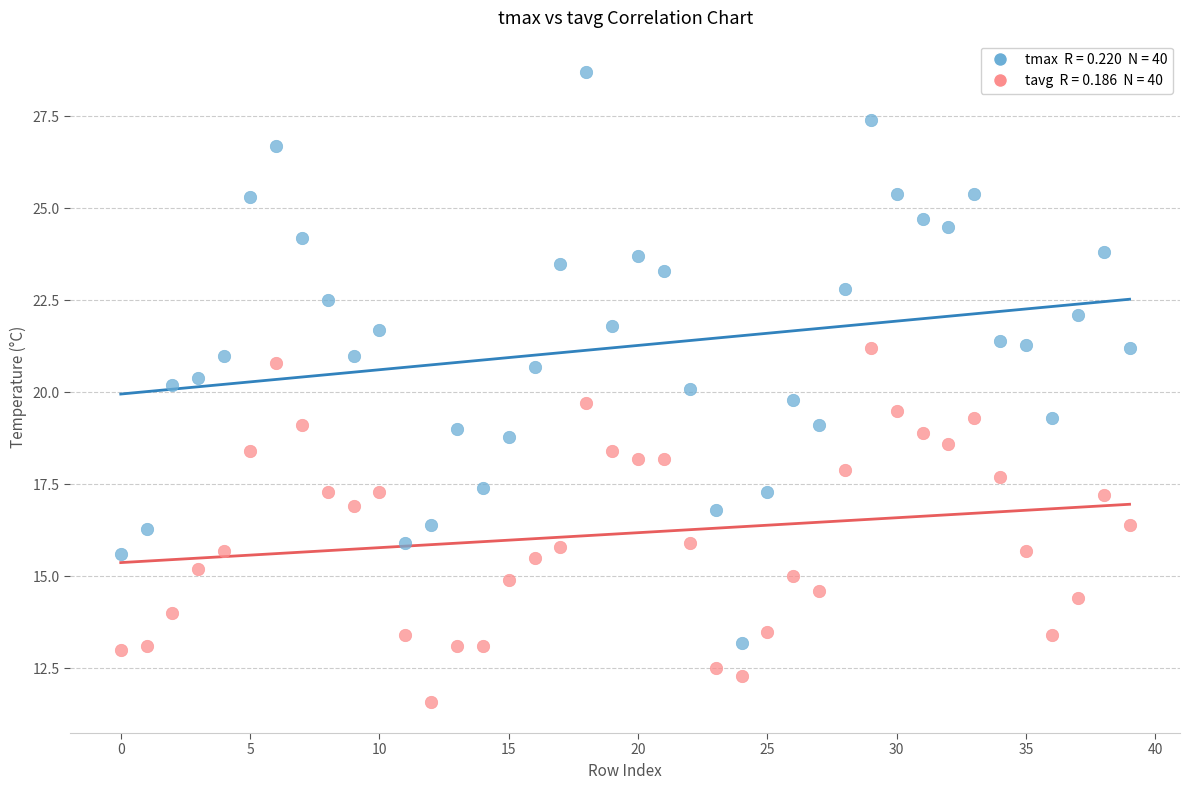

Across all data points, what is the range of Y values (max minus min)?

17.1